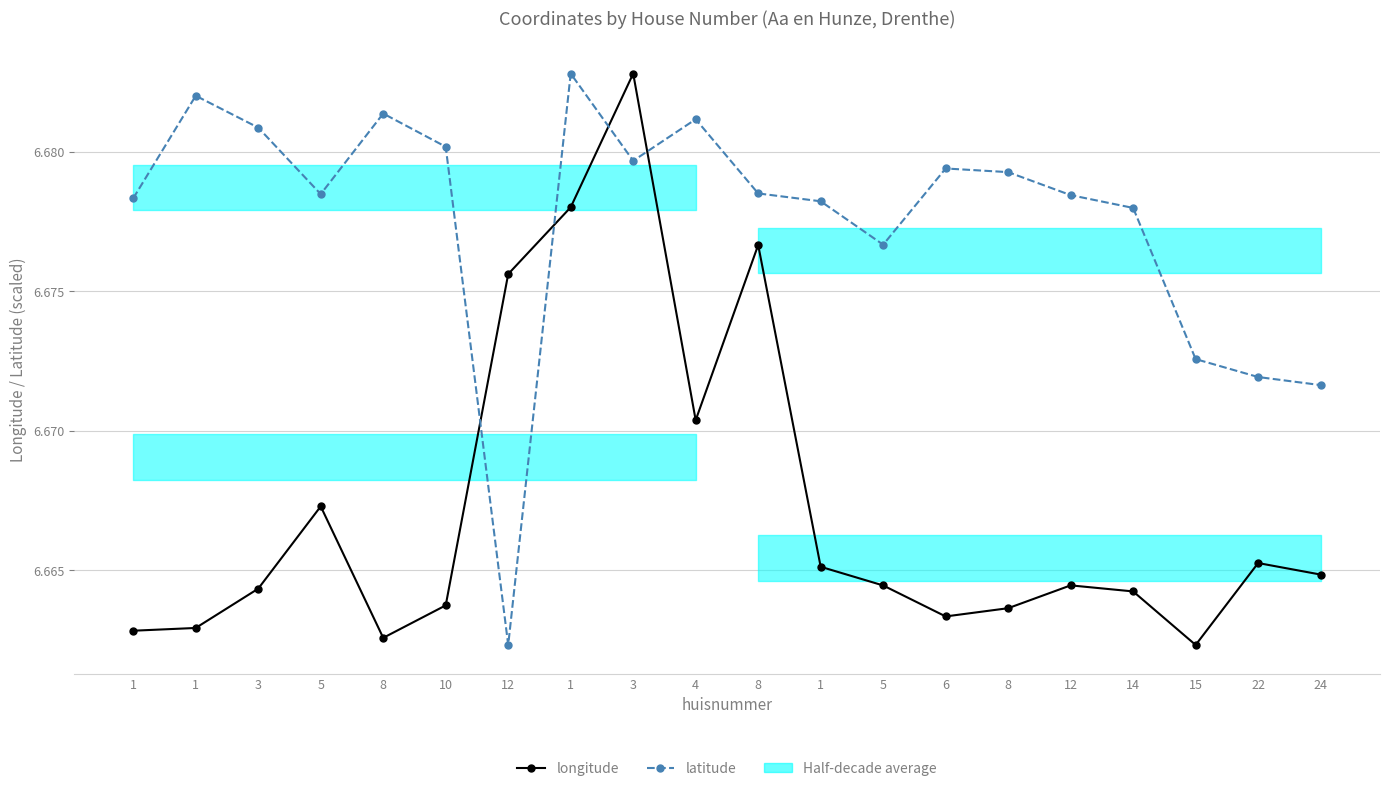

Reading left to right, transcribe all the data shown in this chart.

longitude: 6.7	6.7	6.7	6.7	6.7	6.7	6.7	6.7	6.7	6.7	6.7	6.7	6.7	6.7	6.7	6.7	6.7	6.7	6.7	6.7
latitude: 6.7	6.7	6.7	6.7	6.7	6.7	6.7	6.7	6.7	6.7	6.7	6.7	6.7	6.7	6.7	6.7	6.7	6.7	6.7	6.7